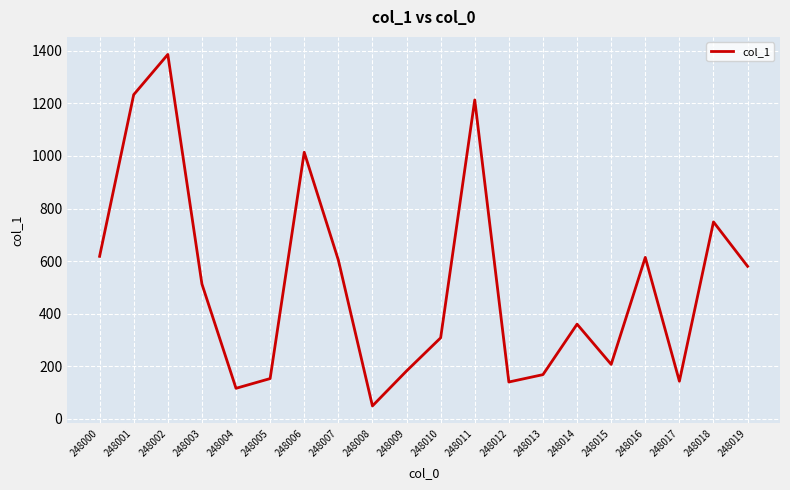

True or false: there are more than 1 points higher than both neighbors.

True